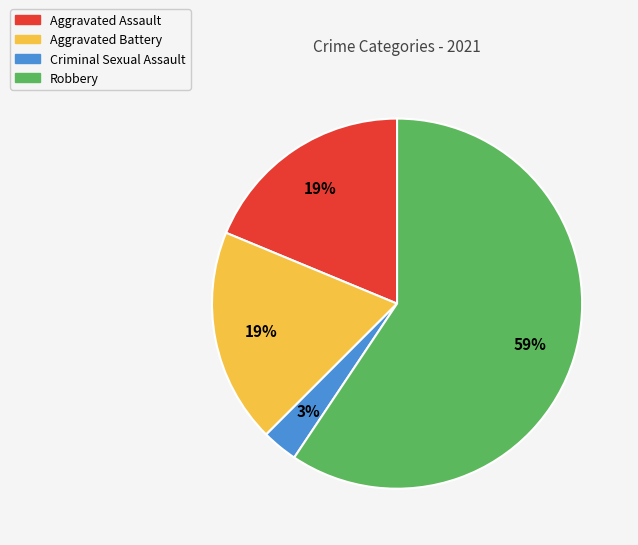

The Aggravated Assault slice represents 6% of the pie. True or false?

False